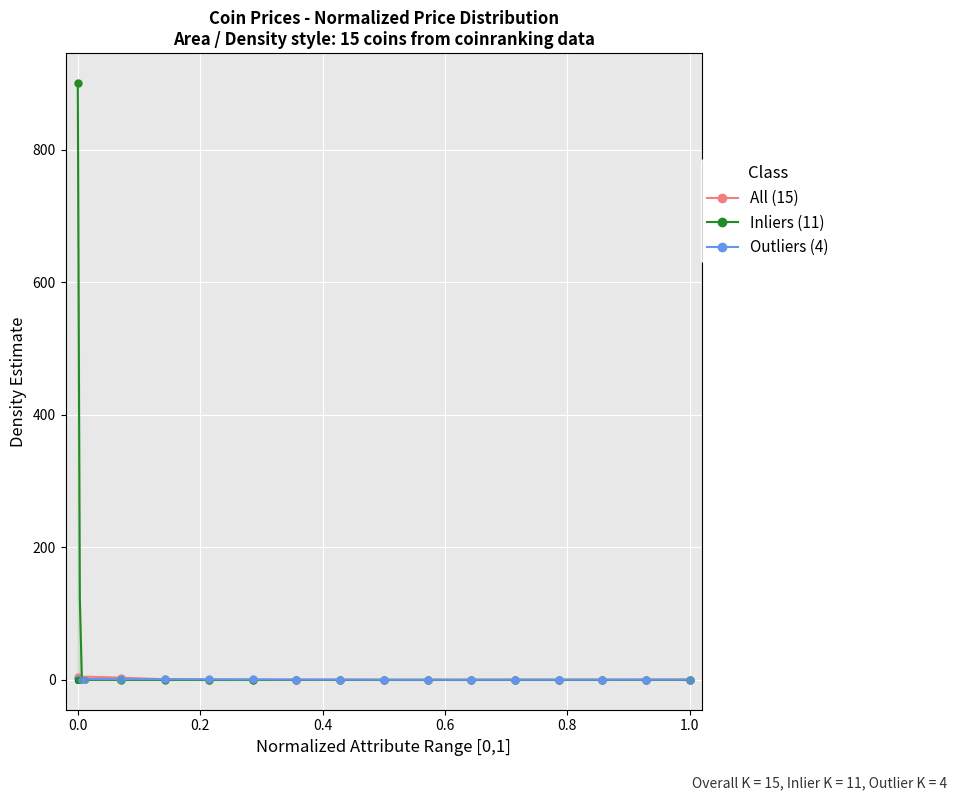

True or false: the data shows 295.8 at Polygon.

False